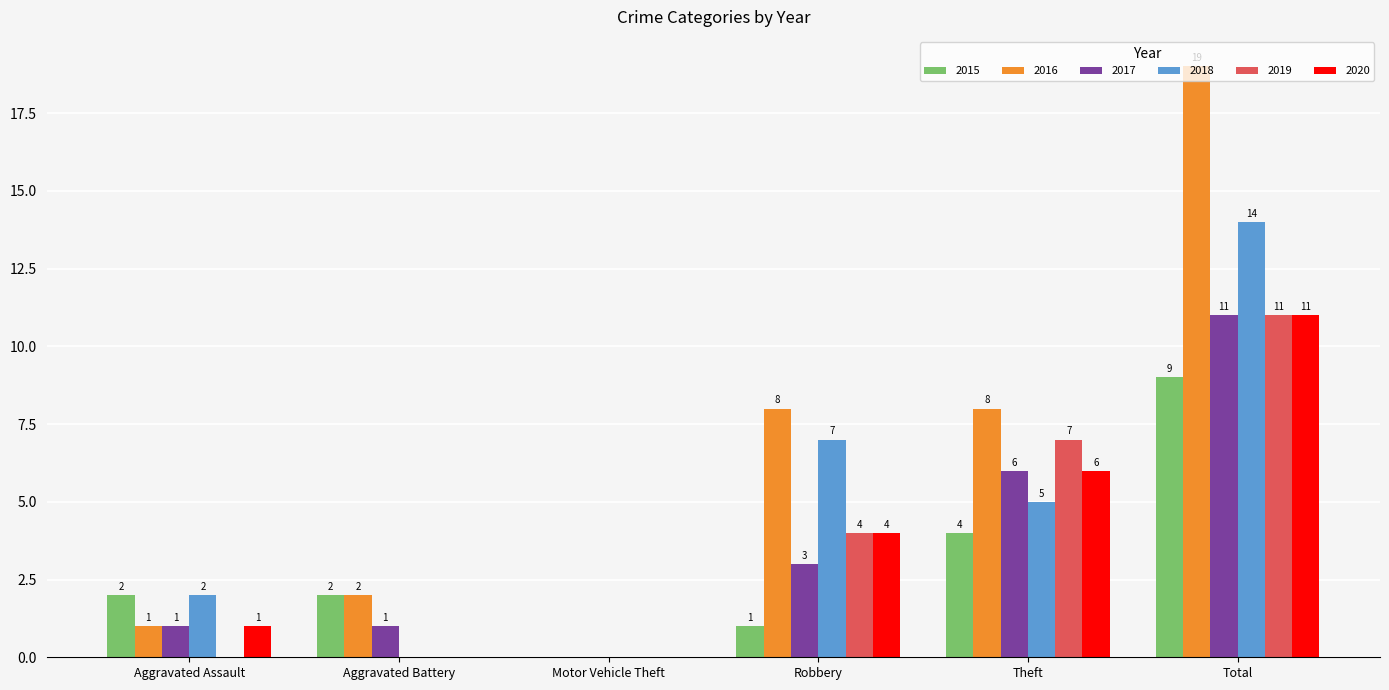

What is the sum of all 2018 values?

28